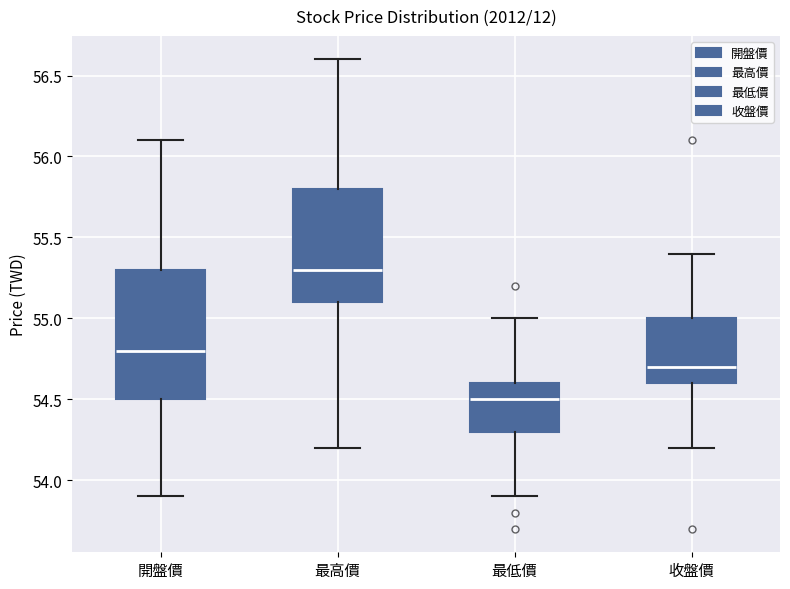

Where does the lower whisker of the box for 收盤價 end on the y-axis? The values are not printed on the chart, so give them approximately, as read against the axis.

54.2